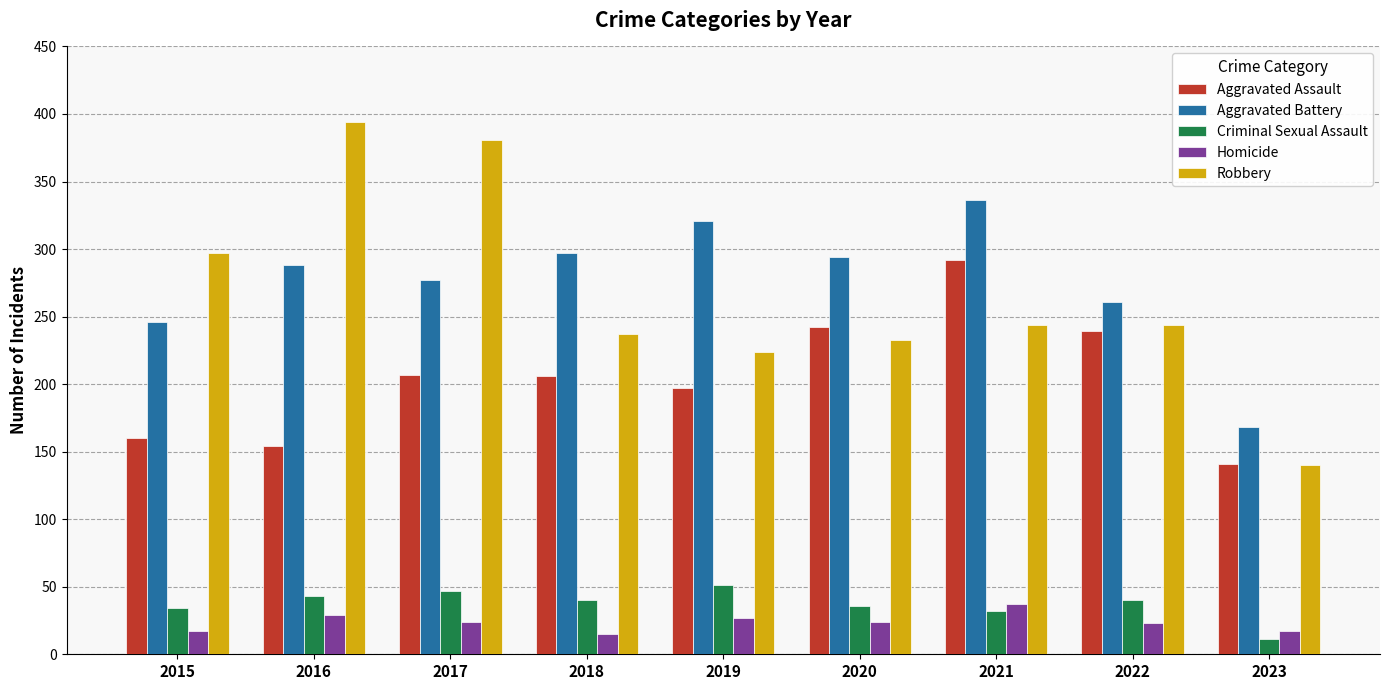

What is the sum of the Aggravated Assault values at 2016 and 2015?

314